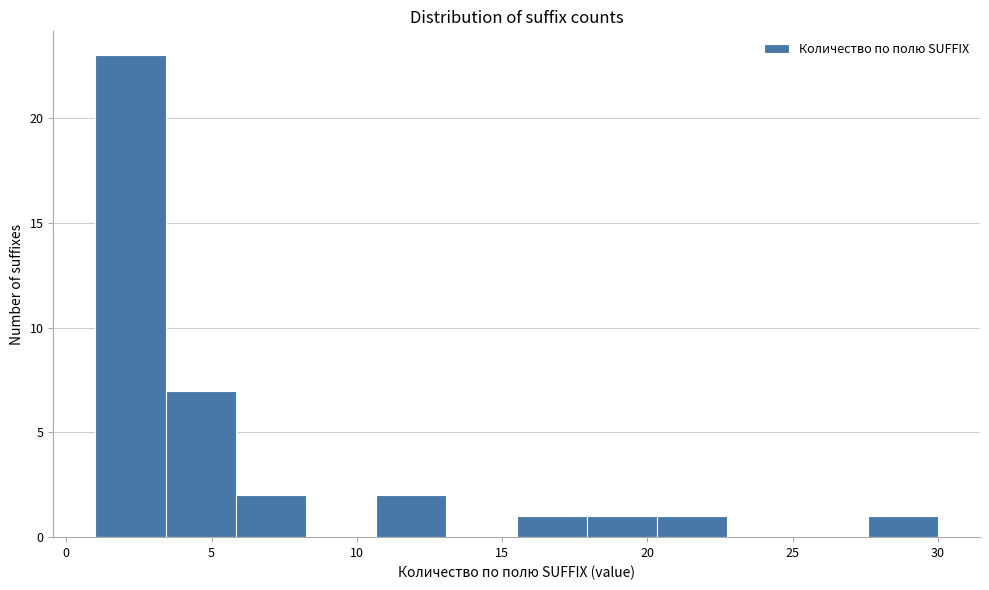

Which range on the x-axis has the tallest bar?

1.0 to 3.5